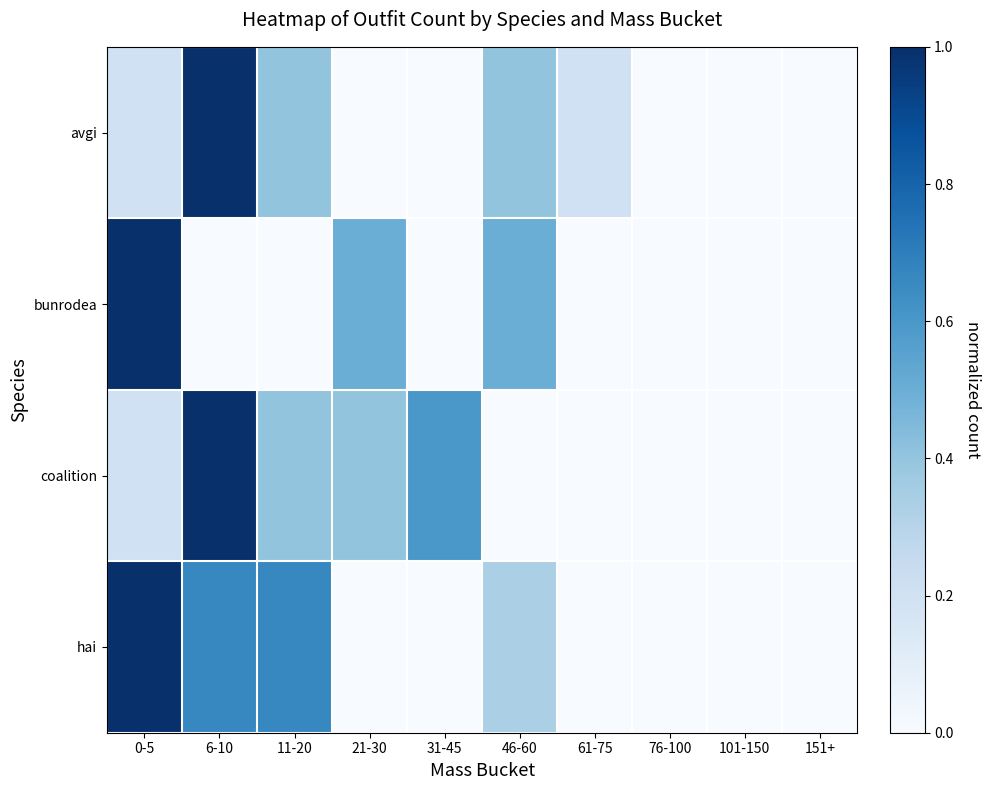

How many data points does each series have?

10